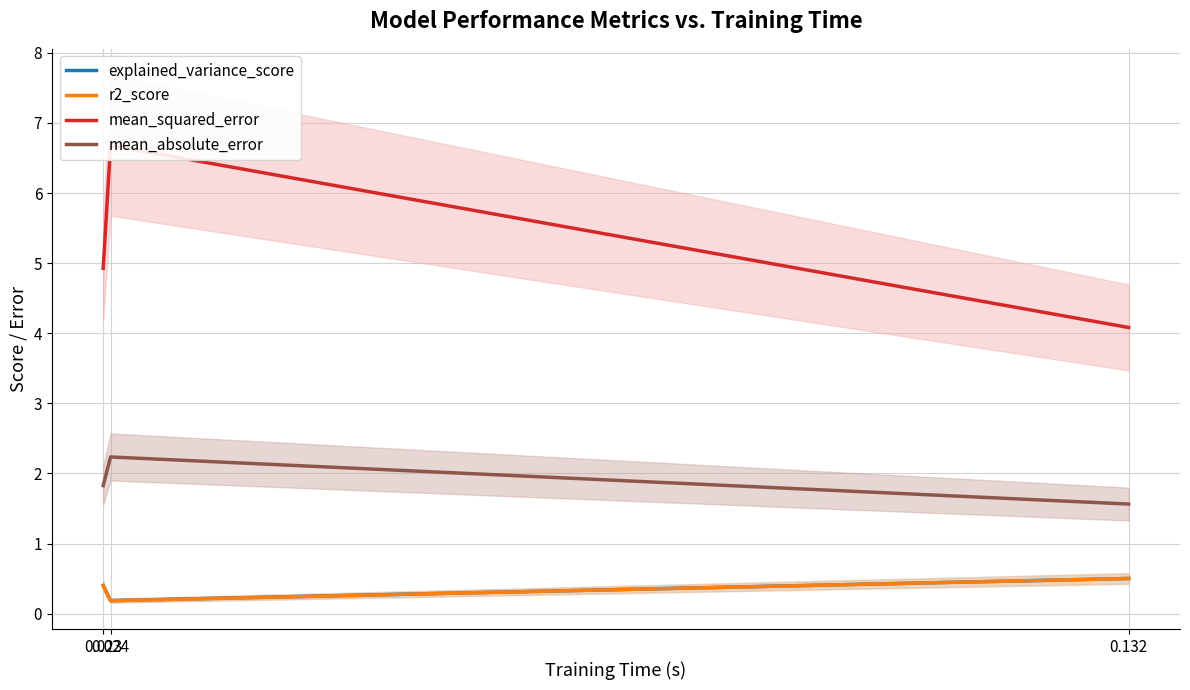

How many lines are shown in the chart?

4